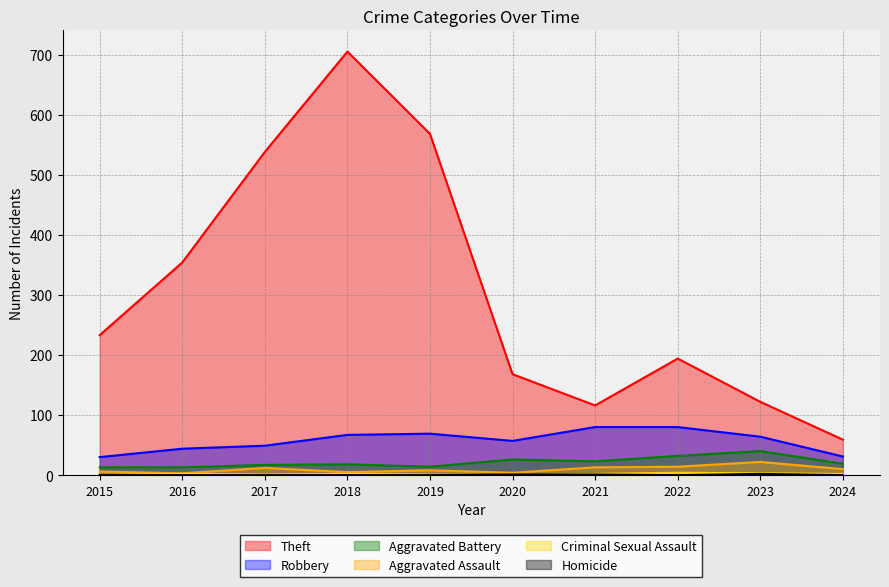

Reading left to right, transcribe all the data shown in this chart.

Theft: 233	354	538	705	568	168	116	194	122	59
Robbery: 30	44	49	67	69	57	80	80	64	31
Aggravated Battery: 13	13	17	18	14	26	23	32	40	19
Aggravated Assault: 6	3	12	5	8	4	13	14	22	10
Criminal Sexual Assault: 0	2	1	2	1	0	2	4	3	2
Homicide: 0	0	0	0	0	1	1	0	2	0